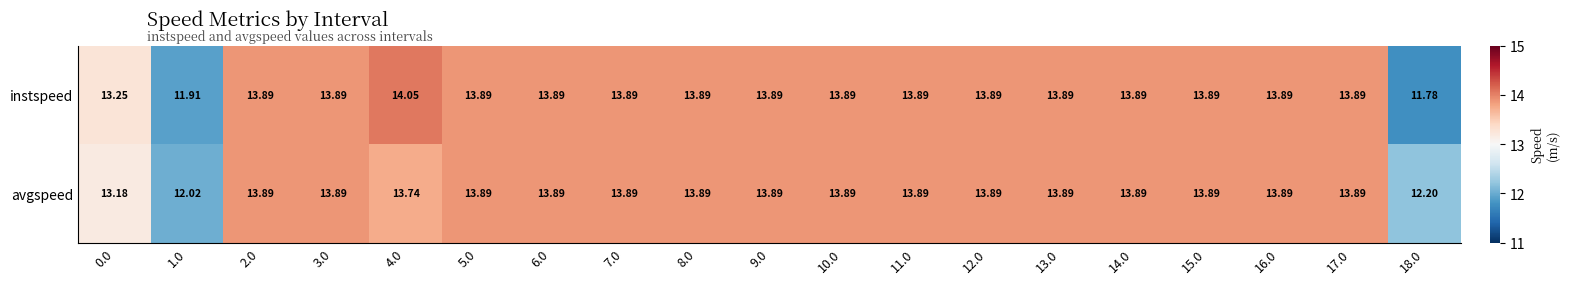

Which series has the largest total across all categories?

avgspeed